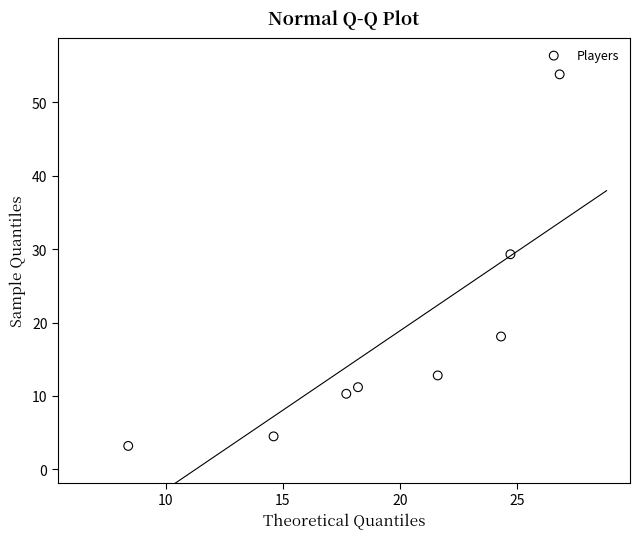

What is the range of X values (max minus min)?

18.4